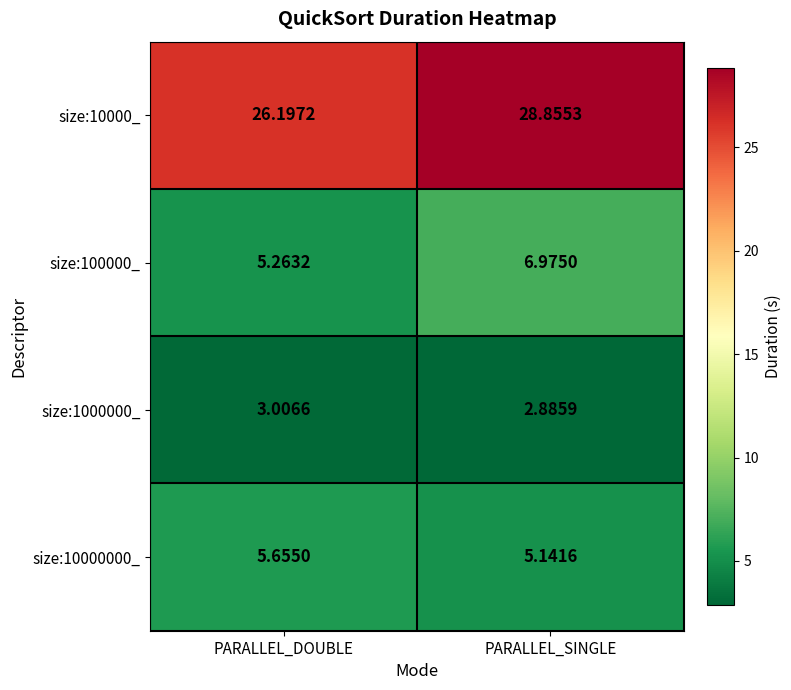

At how many categories does at least one series exceed 19?

2